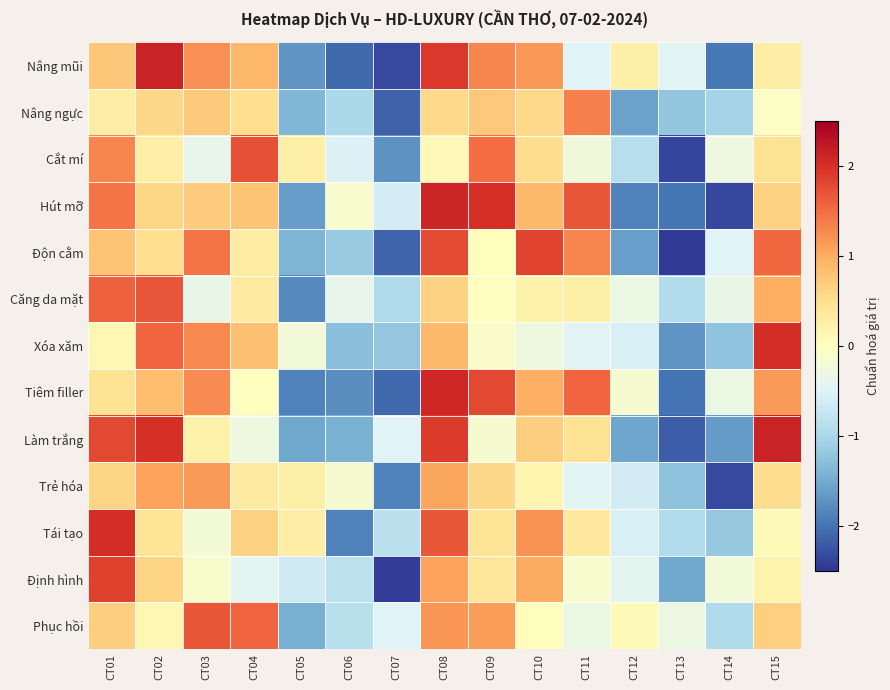

List the series in order of their peak value, lowest first.

Trẻ hóa, Nâng ngực, Phục hồi, Căng da mặt, Cắt mí, Độn cằm, Định hình, Xóa xăm, Tái tạo, Tiêm filler, Hút mỡ, Làm trắng, Nâng mũi